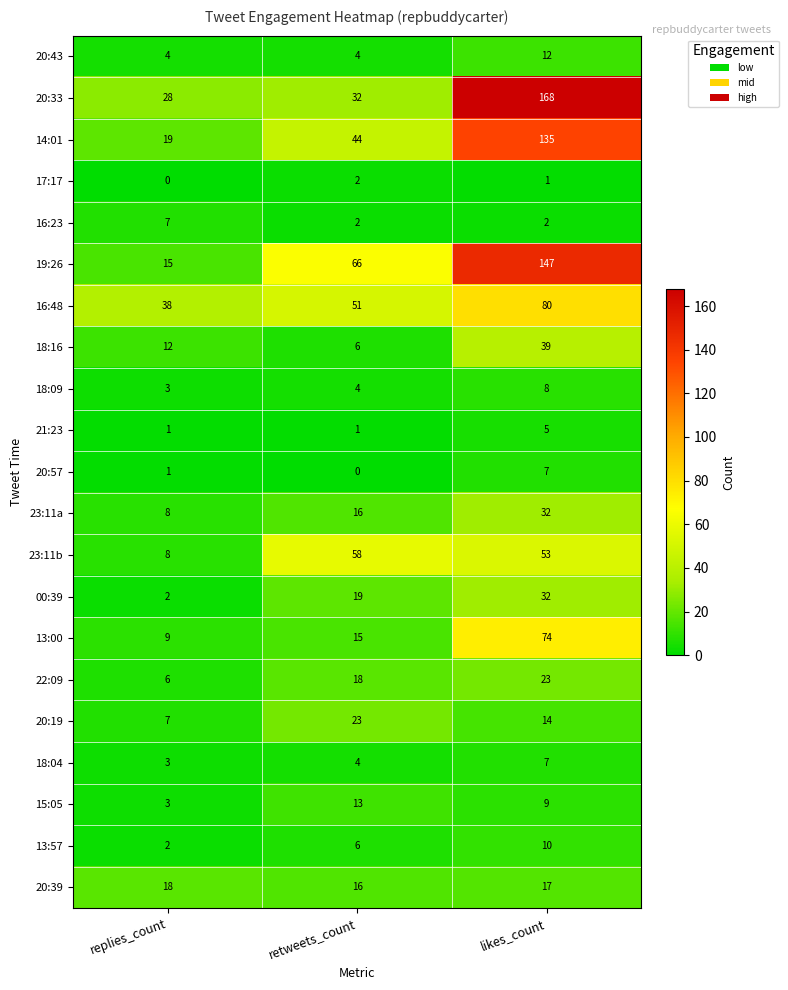

What is the maximum value for 20:33?

168